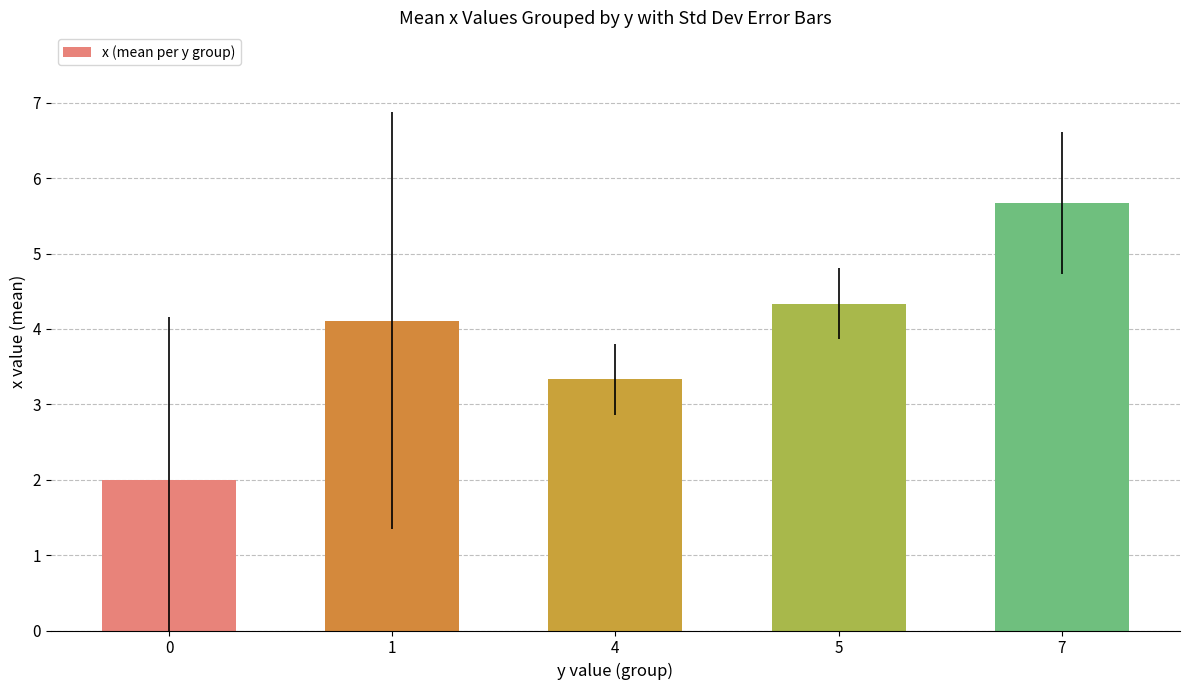

What is the difference between the maximum and minimum values?

3.7